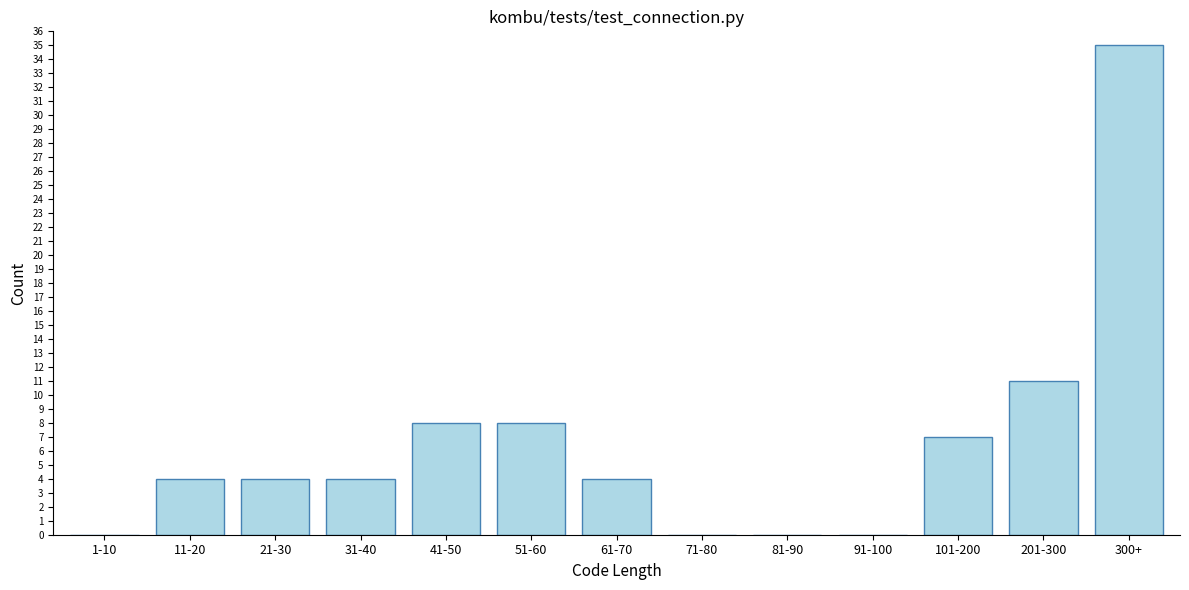

Reading right to left, list all the values displayed in this chart.

300+=35	201-300=11	101-200=7	91-100=0	81-90=0	71-80=0	61-70=4	51-60=8	41-50=8	31-40=4	21-30=4	11-20=4	1-10=0